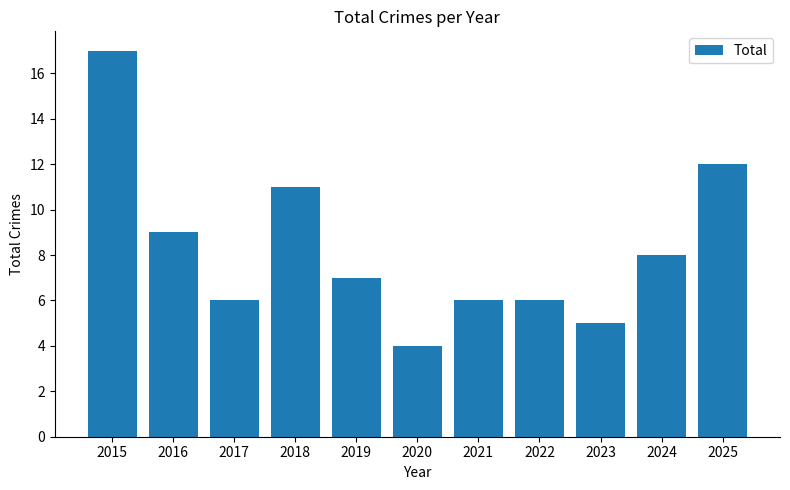

Which label corresponds to the largest value in the chart?

2015